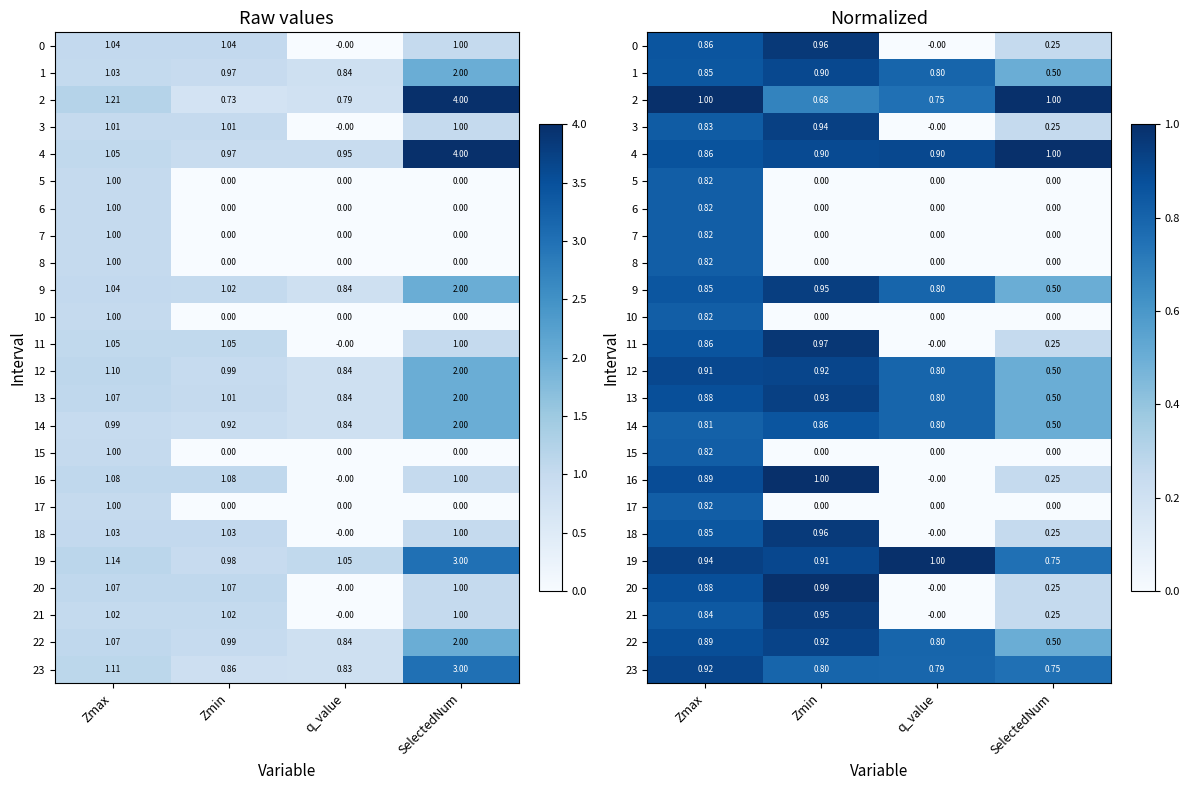

What is the maximum value shown in the chart?

1.0